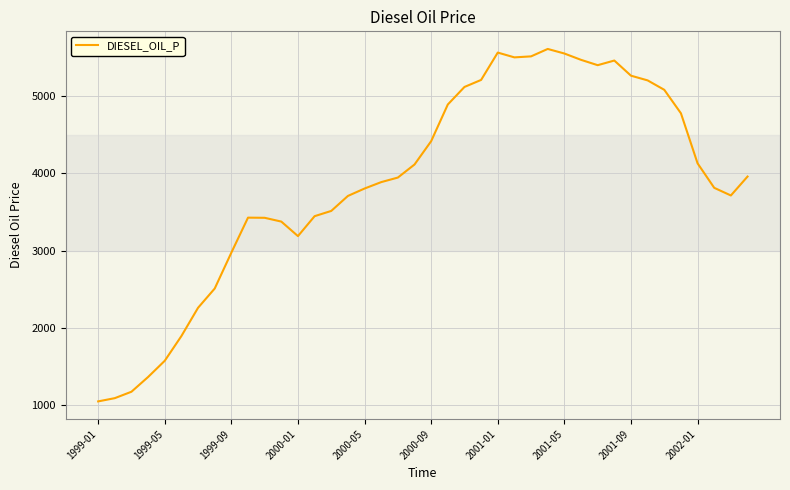

What is the minimum value shown in the chart?

1047